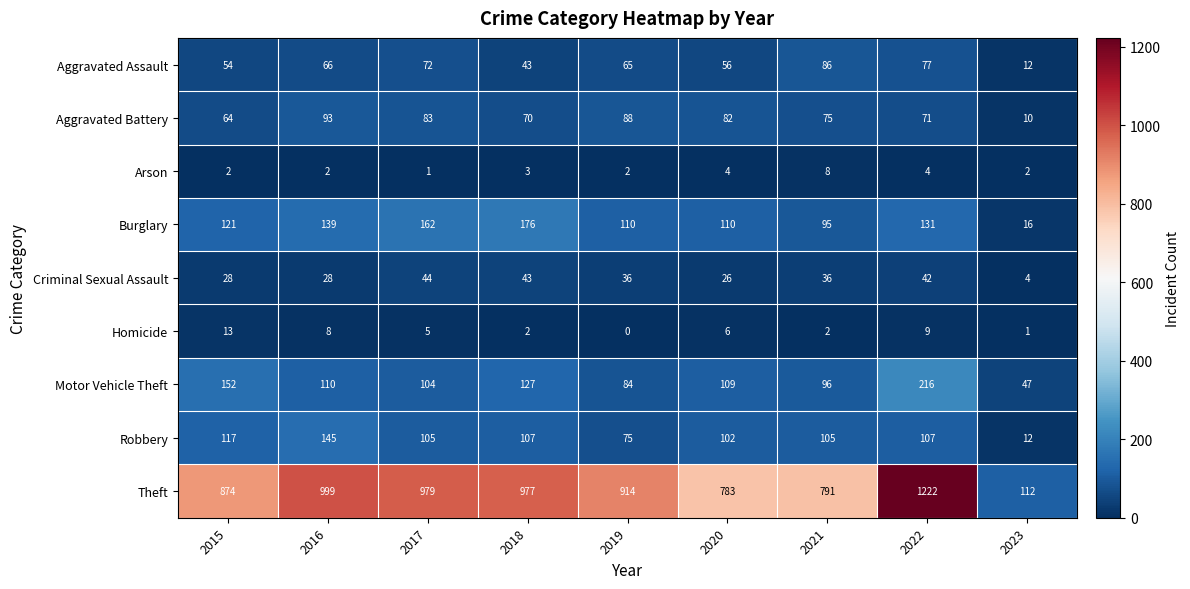

What is the difference between the highest and lowest values at 2019?

914